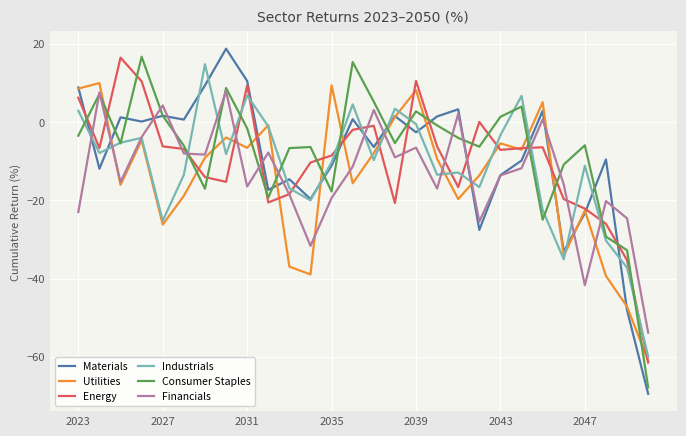

In Industrials, how many points are higher than both neighbors (excluding endpoints)?

8